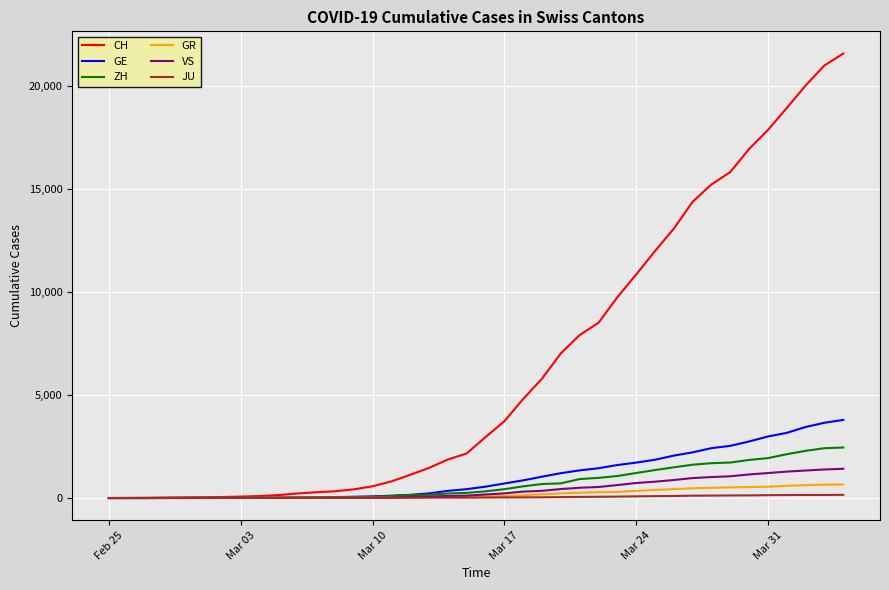

What is the difference between the maximum and minimum values in the GR series?

657